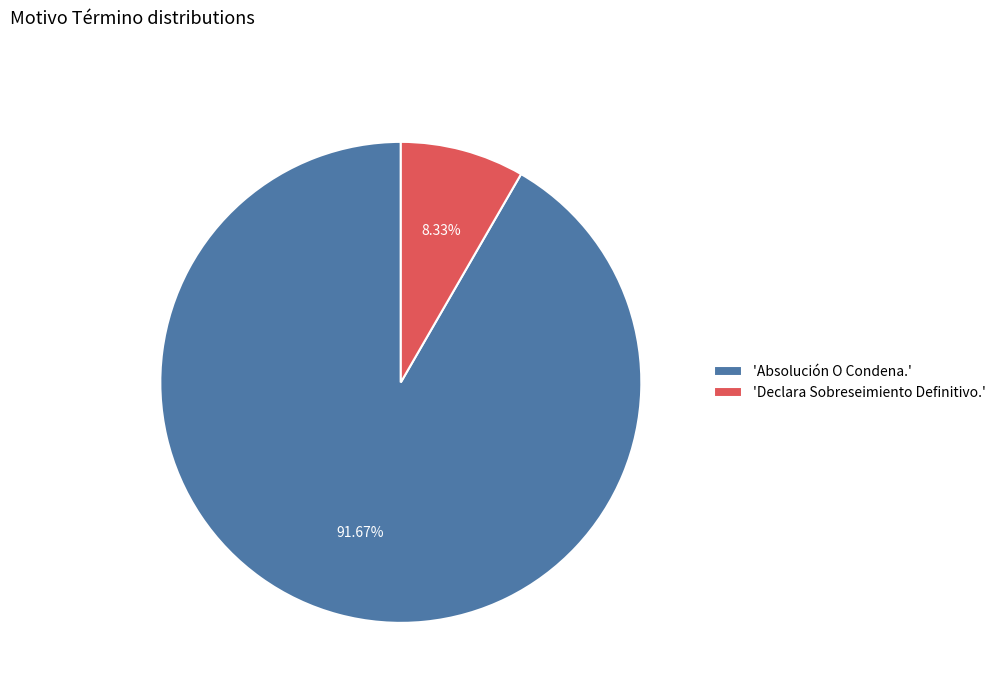

What is the smallest slice in the pie chart?

'Declara Sobreseimiento Definitivo.'